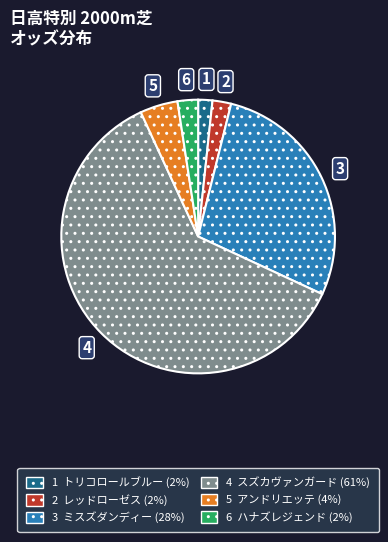

Which slice represents more than half of the pie?

4 スズカヴァンガード (61%)